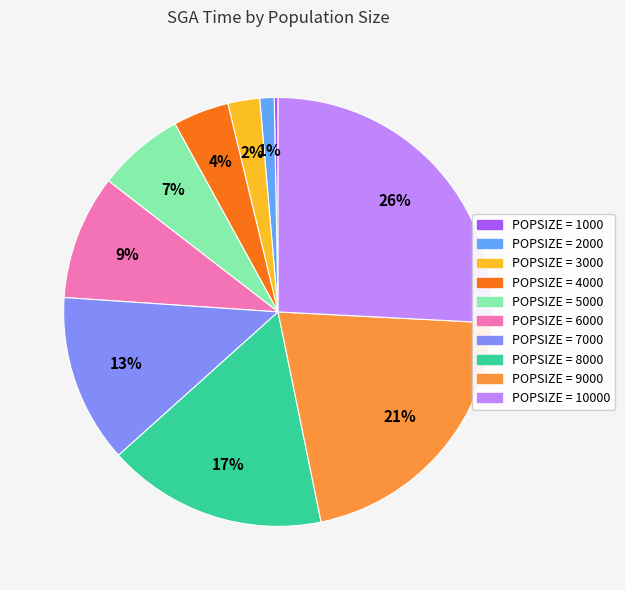

To the nearest percent, what is the difference between the largest and smallest slice percentages?

26%